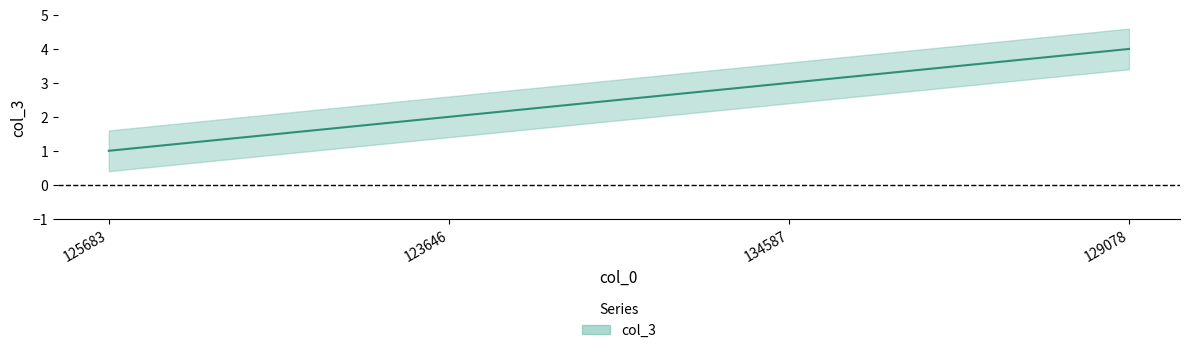

Rank the categories by value from lowest to highest.

125683, 123646, 134587, 129078